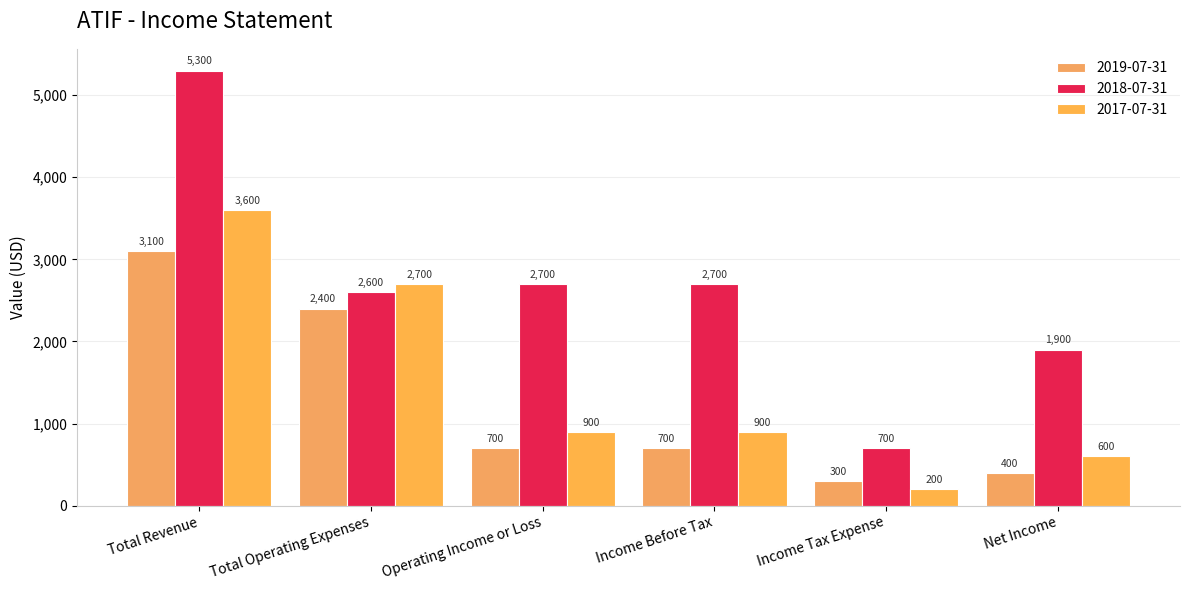

How many series are shown in this chart?

3